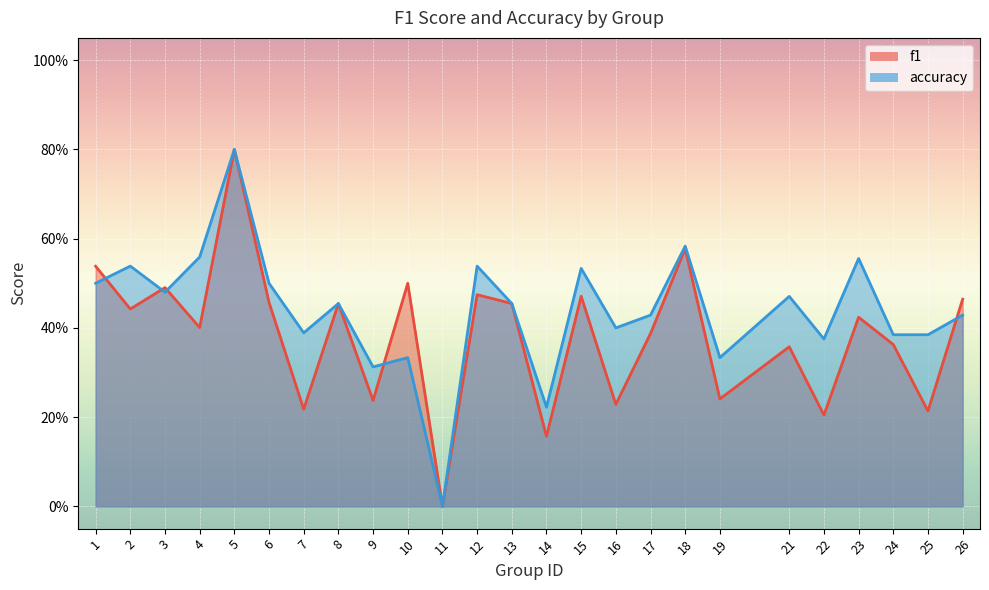

Where is accuracy nearest to the value 0?

11